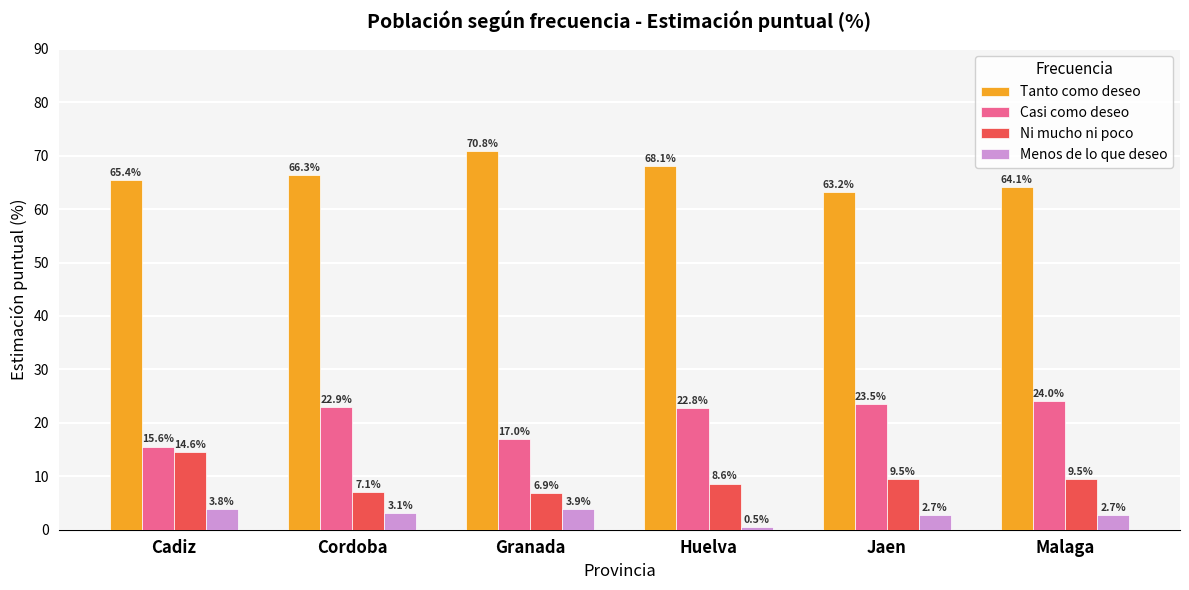

What is the difference between the Ni mucho ni poco values at Malaga and Granada?

2.6